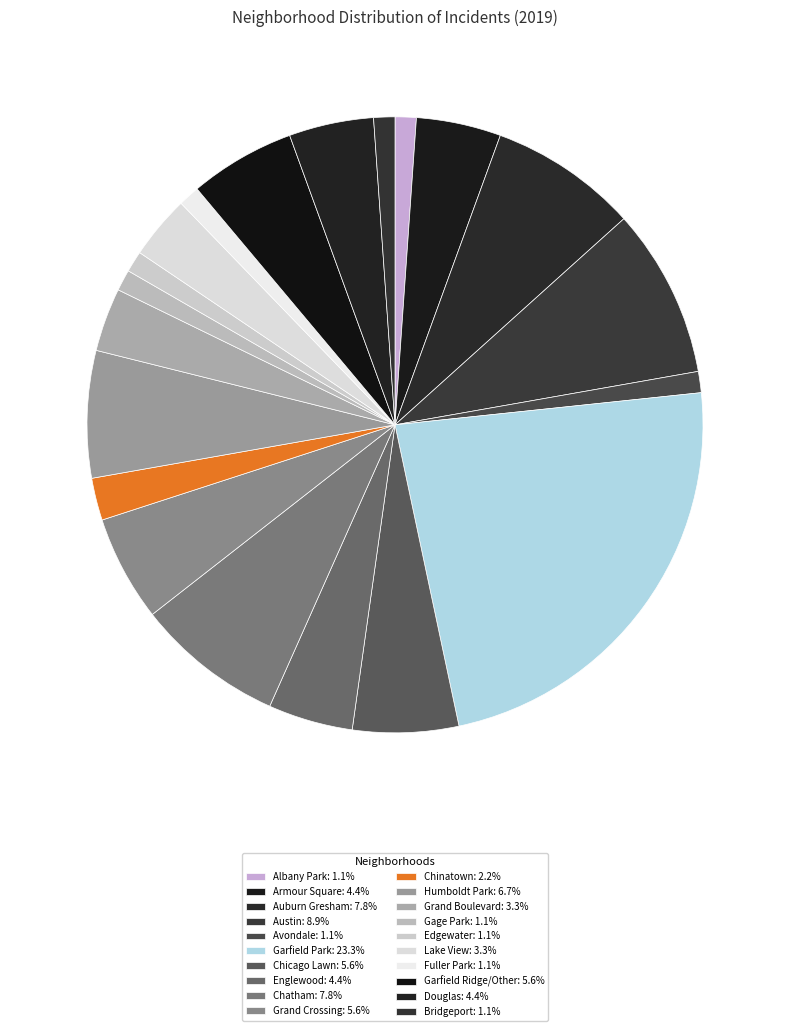

To the nearest percent, what is the average slice percentage?

5%